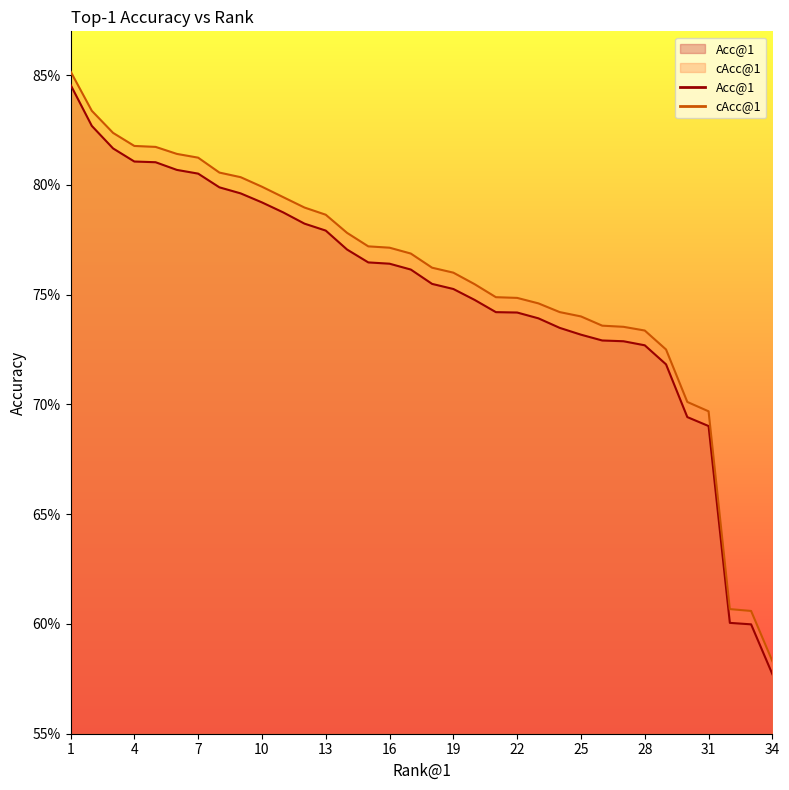

True or false: cAcc@1 has more than 0 points higher than both neighbors.

False